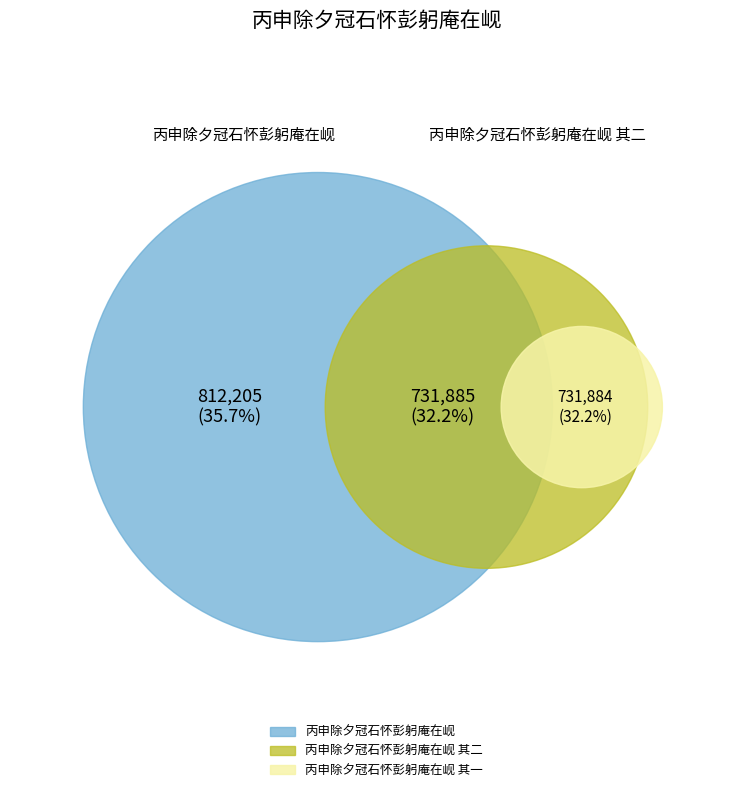

Which slice is the largest?

丙申除夕冠石怀彭躬庵在岘